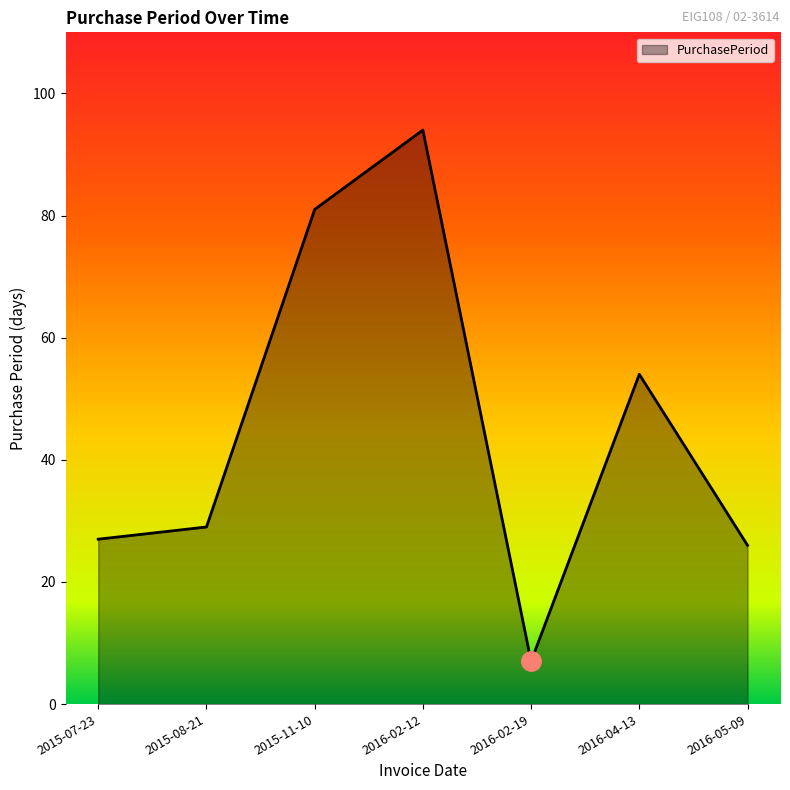

How many interior local peaks (higher than both neighbors) does the data have?

2